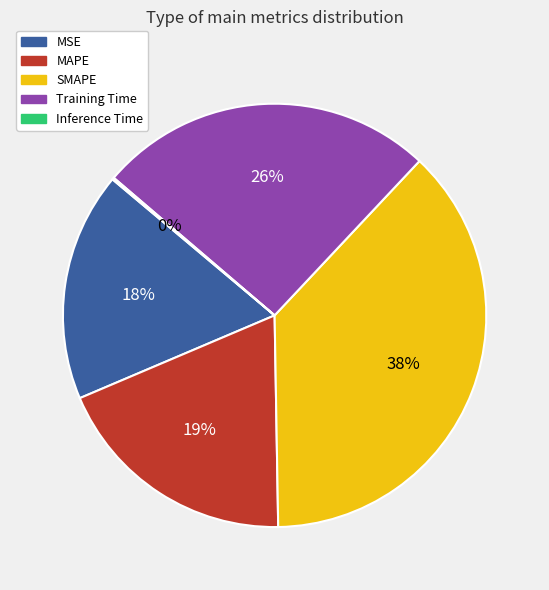

What is the ratio of the value at Training Time to the value at MAPE?

1.4